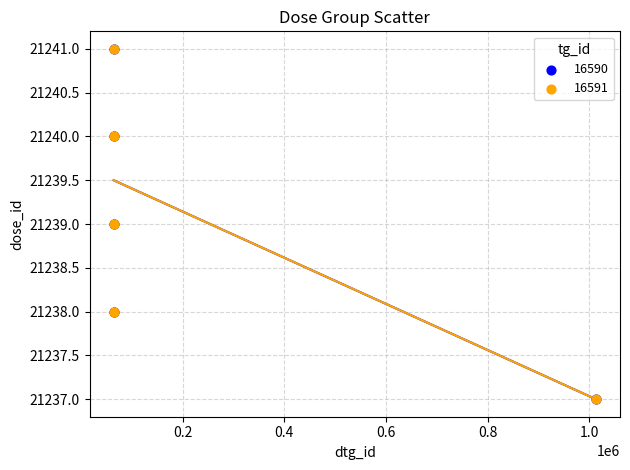

What are all the series names shown in the legend?

16590, 16591